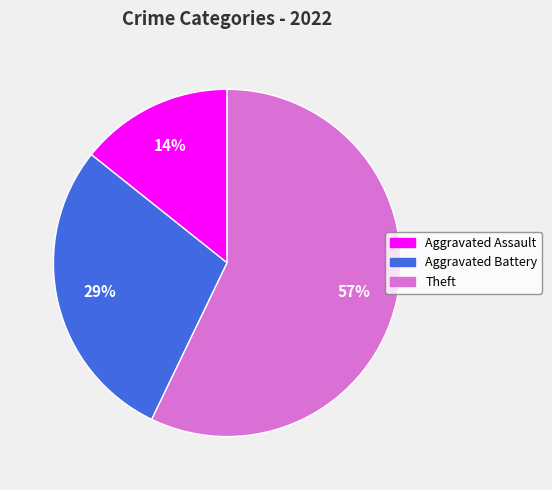

To the nearest percent, what is the average slice percentage?

33%